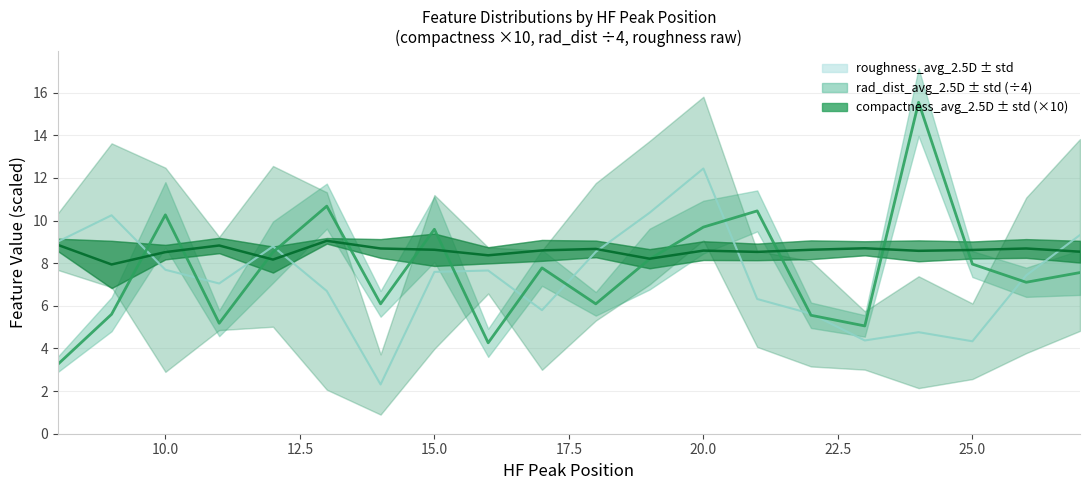

Is the value of compactness_avg (line) at 18 greater than the value of roughness_avg (line) at 14?

Yes